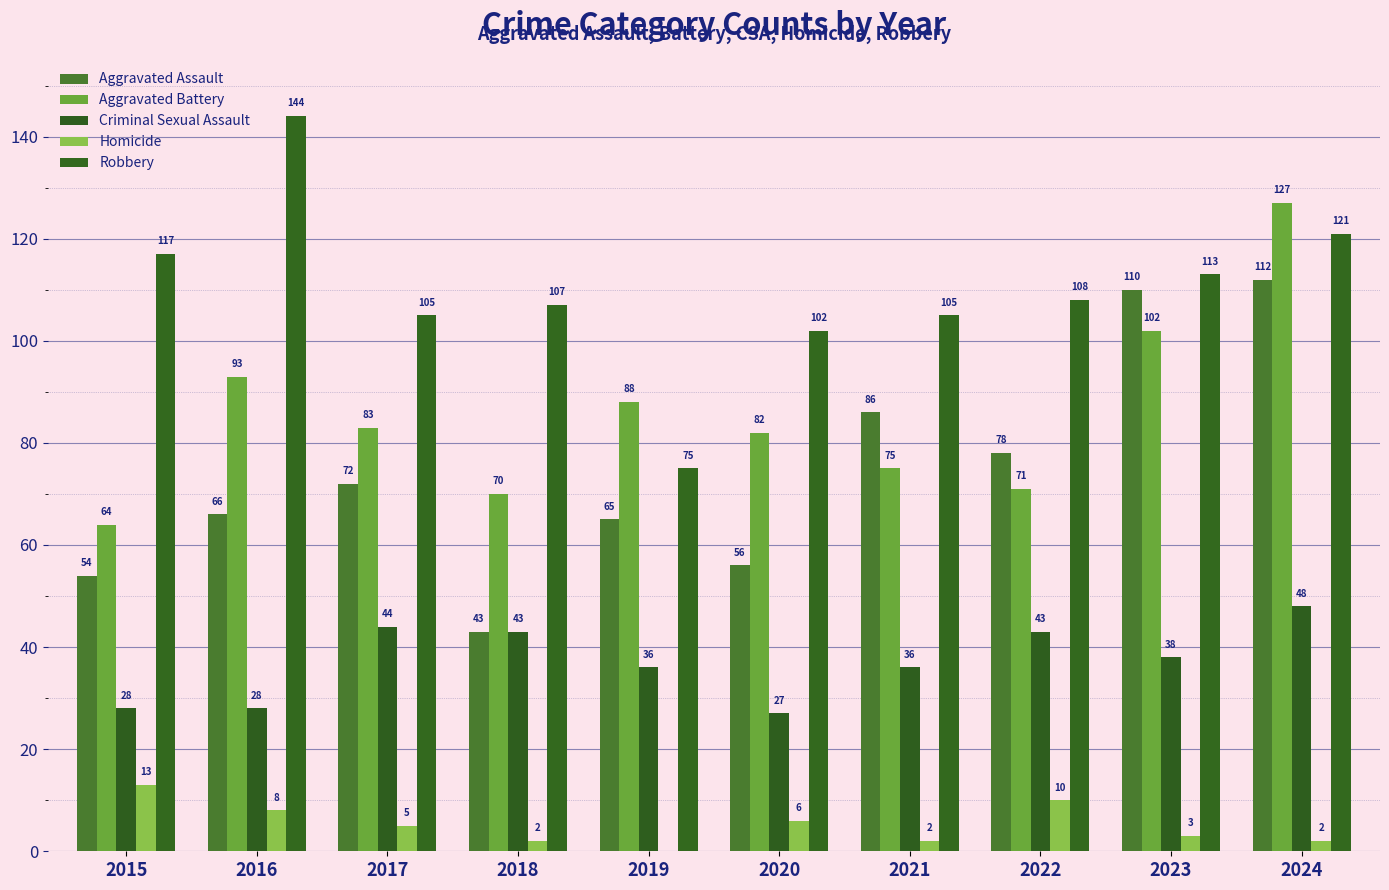

How many groups of bars are there?

10